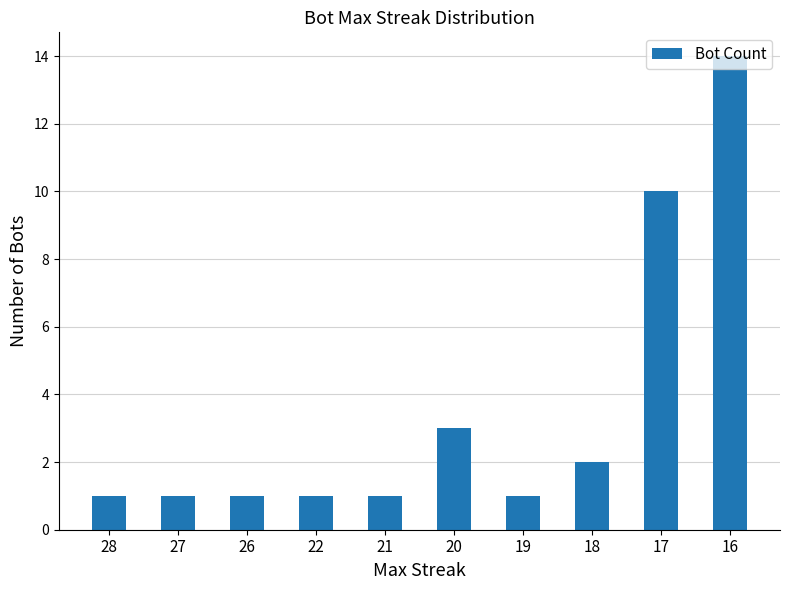

The value at 22 is 1. True or false?

True